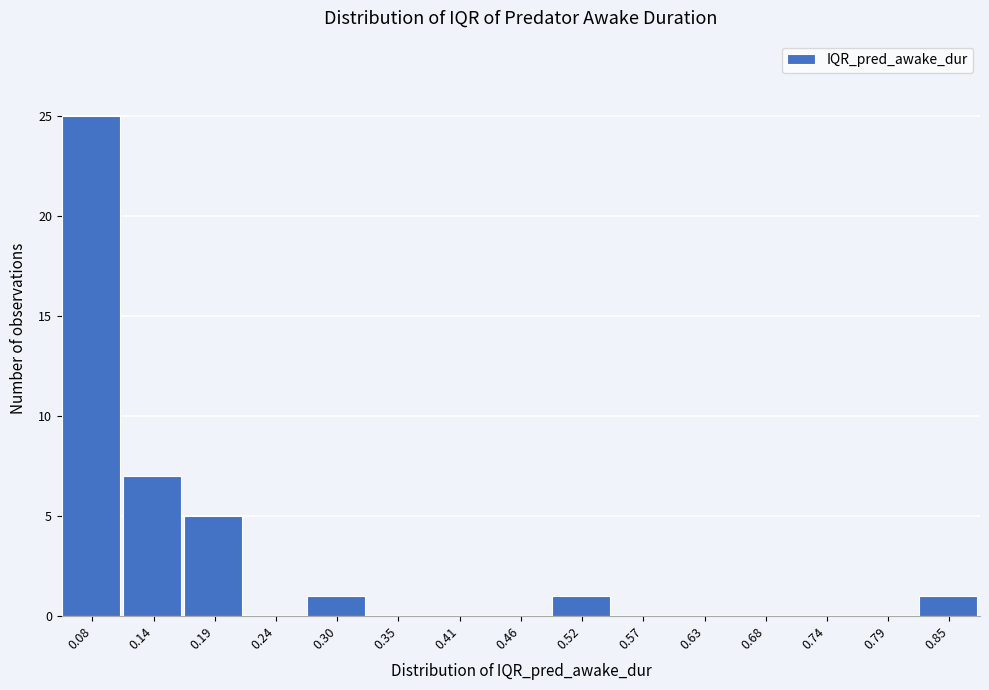

Which range on the x-axis has the tallest bar?

0.05 to 0.11